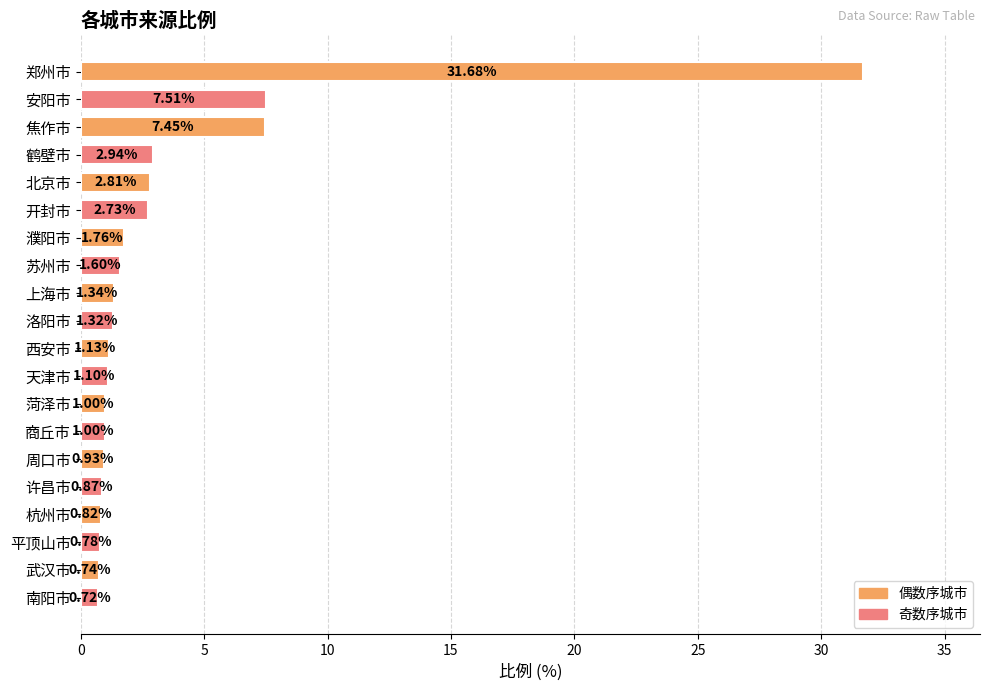

What is the change in value from 北京市 to 周口市?

-1.9